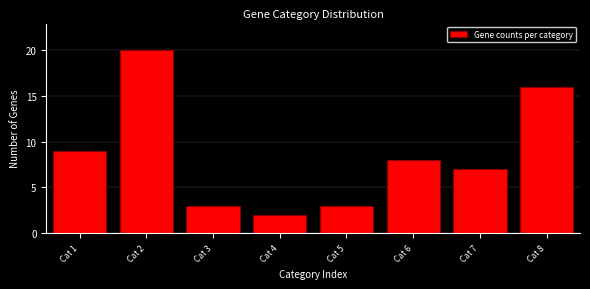

Reading left to right, what are all the values shown in this chart?

9	20	3	2	3	8	7	16